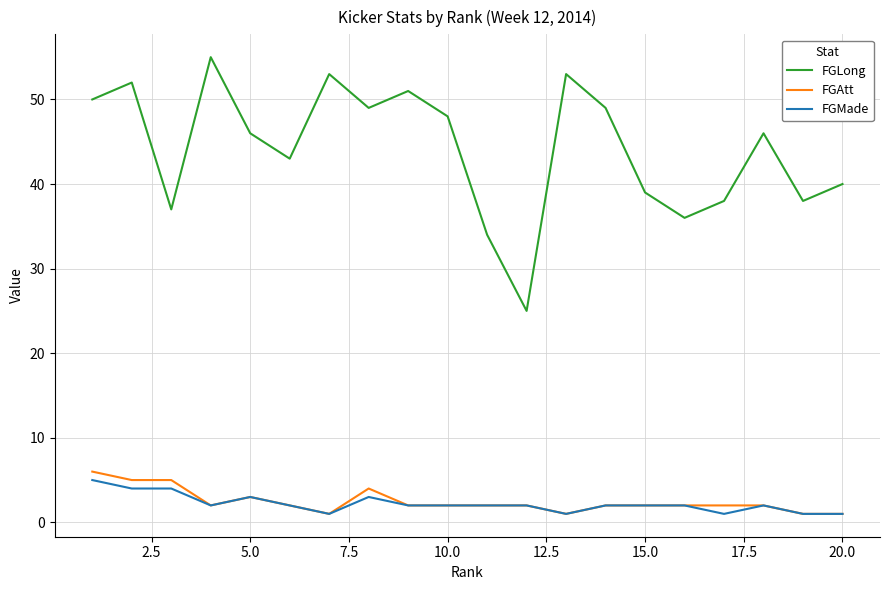

Count the FGAtt values in the range 2 to 3.

12